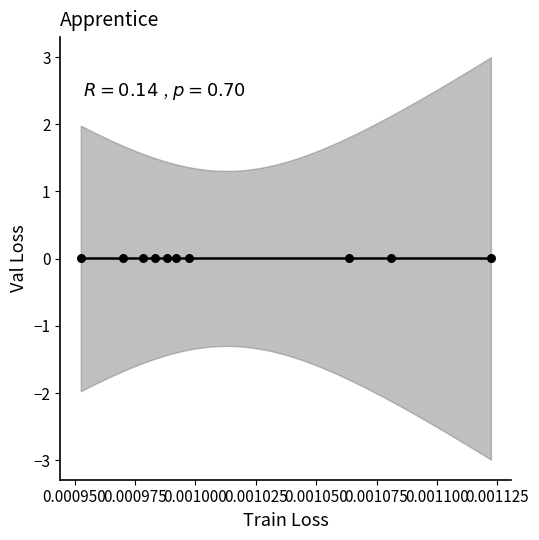

How many points are shown in the scatter plot?

10